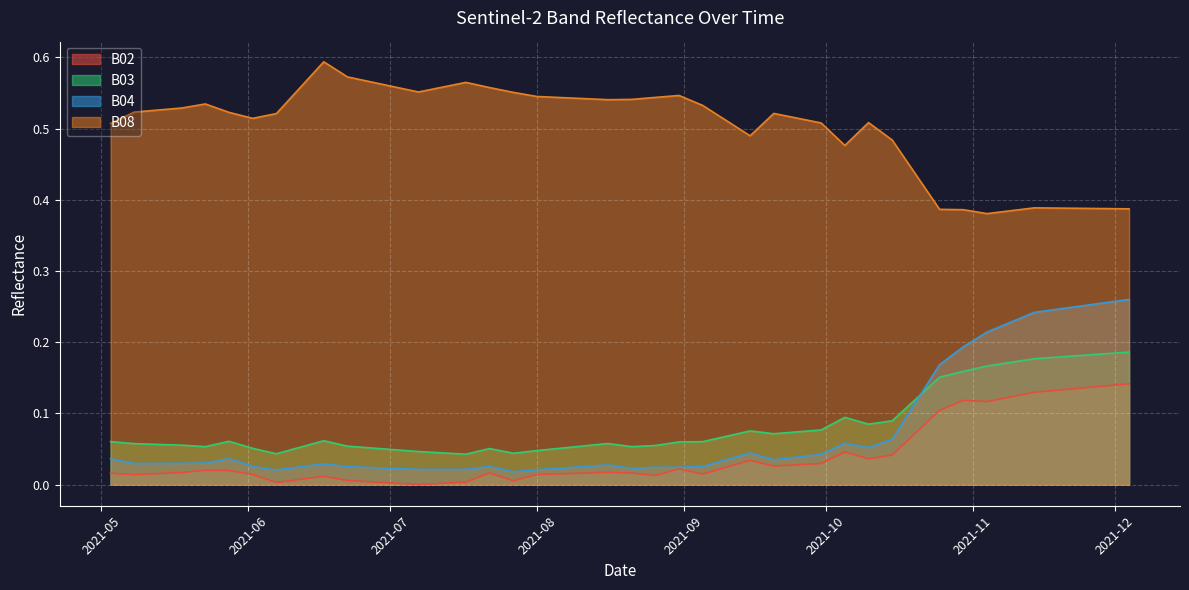

Which series has the widest spread of values?

B04